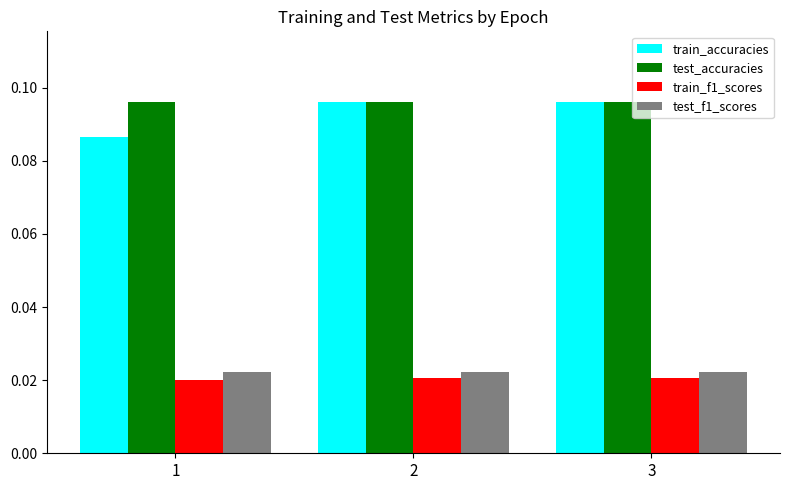

Is the value of test_accuracies at 3 greater than the value of test_f1_scores at 3?

Yes